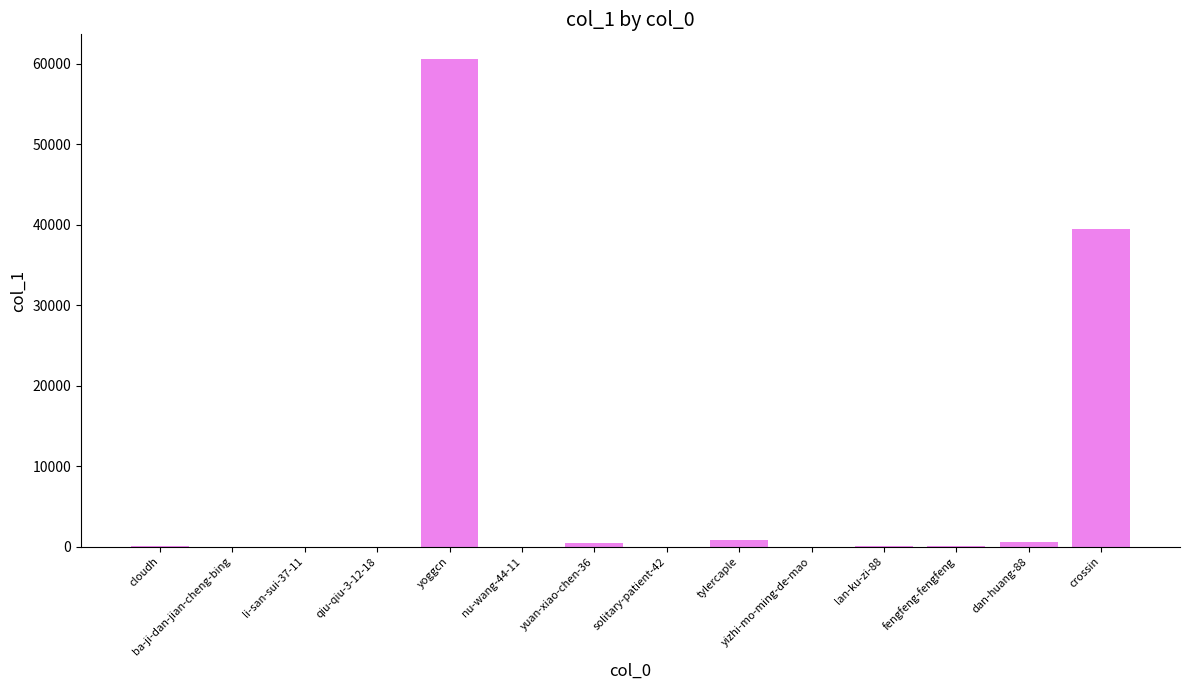

Where is the data nearest to the value 30315?

crossin